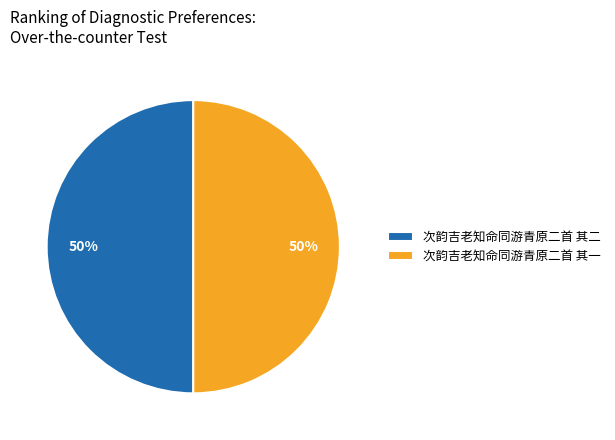

Is it true that 次韵吉老知命同游青原二首 其二 is 50% of the pie?

True